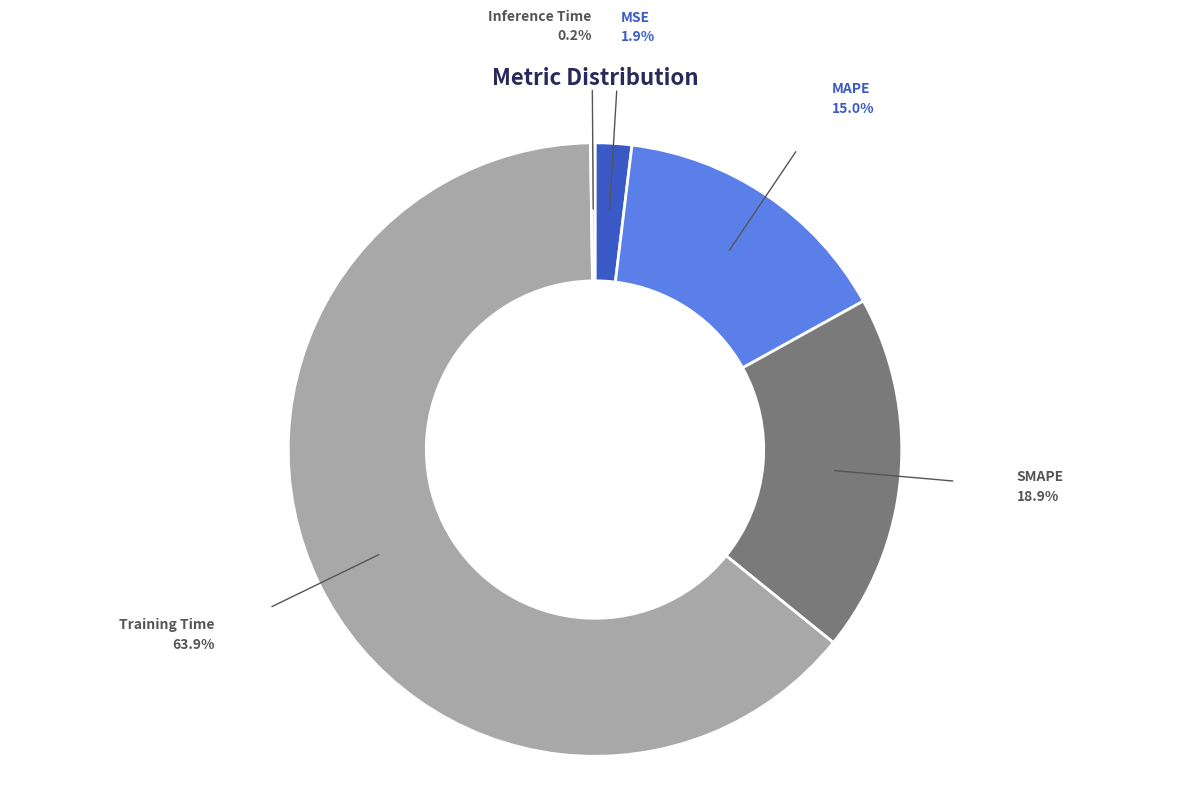

Which category has the biggest portion of the pie?

Training Time